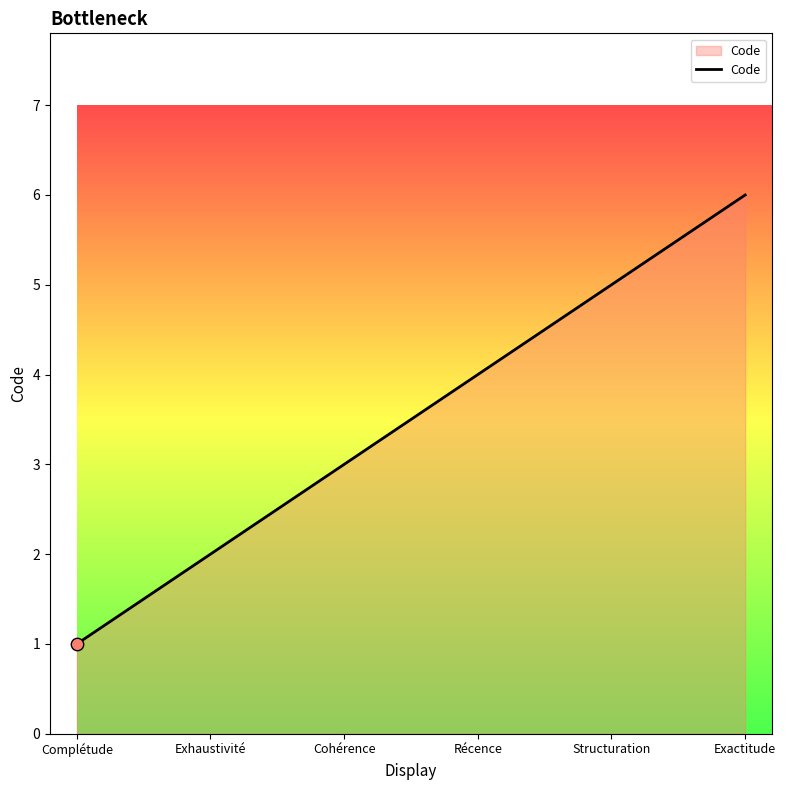

Between Exhaustivité and Cohérence, which is larger?

Cohérence